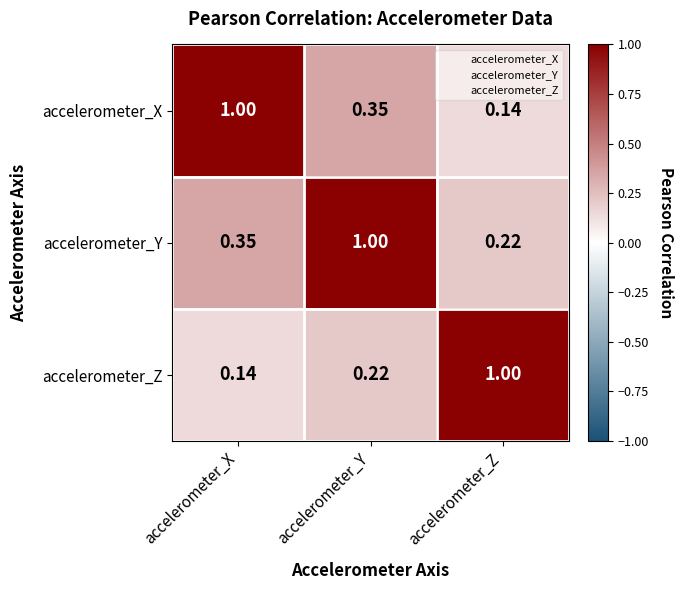

Where is accelerometer_Z nearest to the value 0?

accelerometer_X